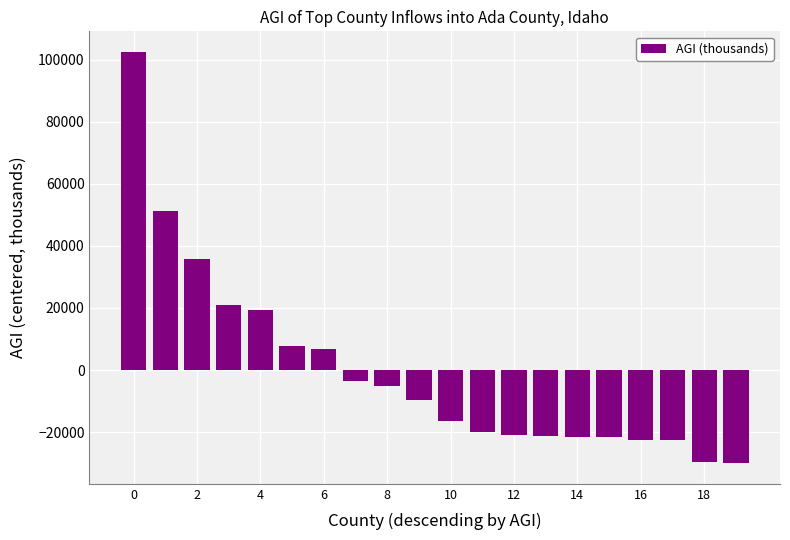

What is the difference between the maximum and minimum values?

132615.0